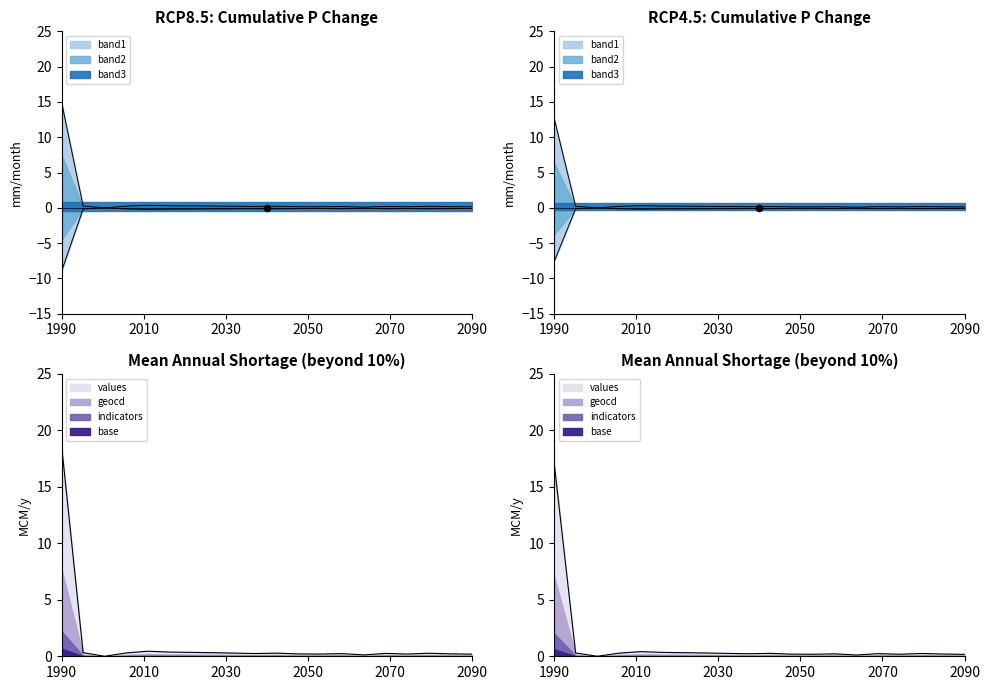

At how many categories does at least one series exceed 6?

1